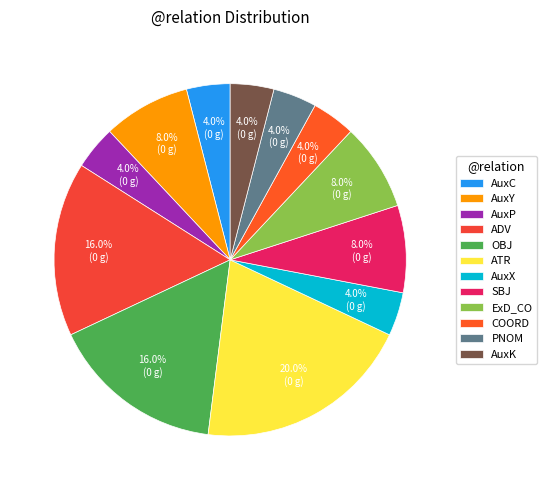

To the nearest percent, what is the difference between the SBJ and ATR slice percentages?

12%